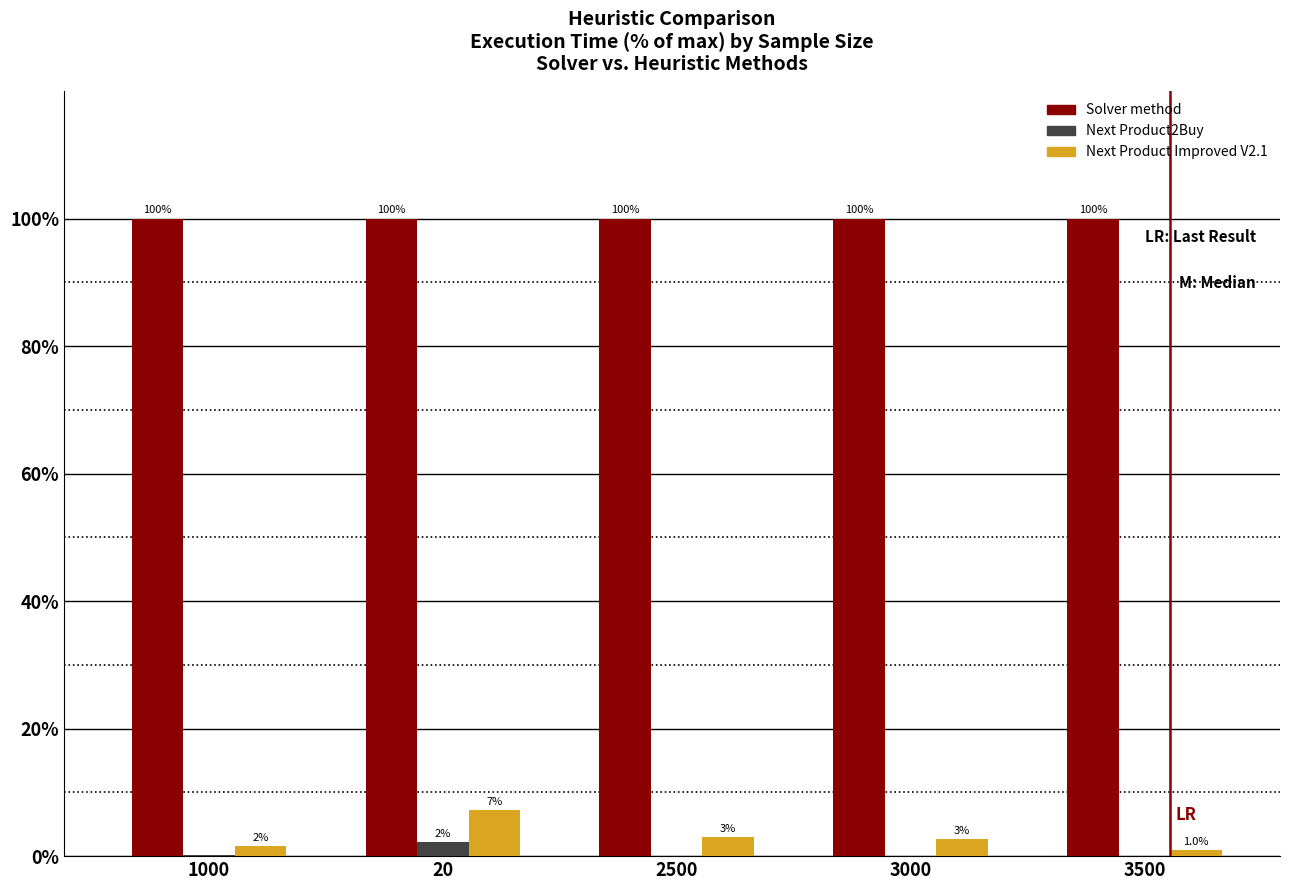

Which series has the largest total across all categories?

Solver method